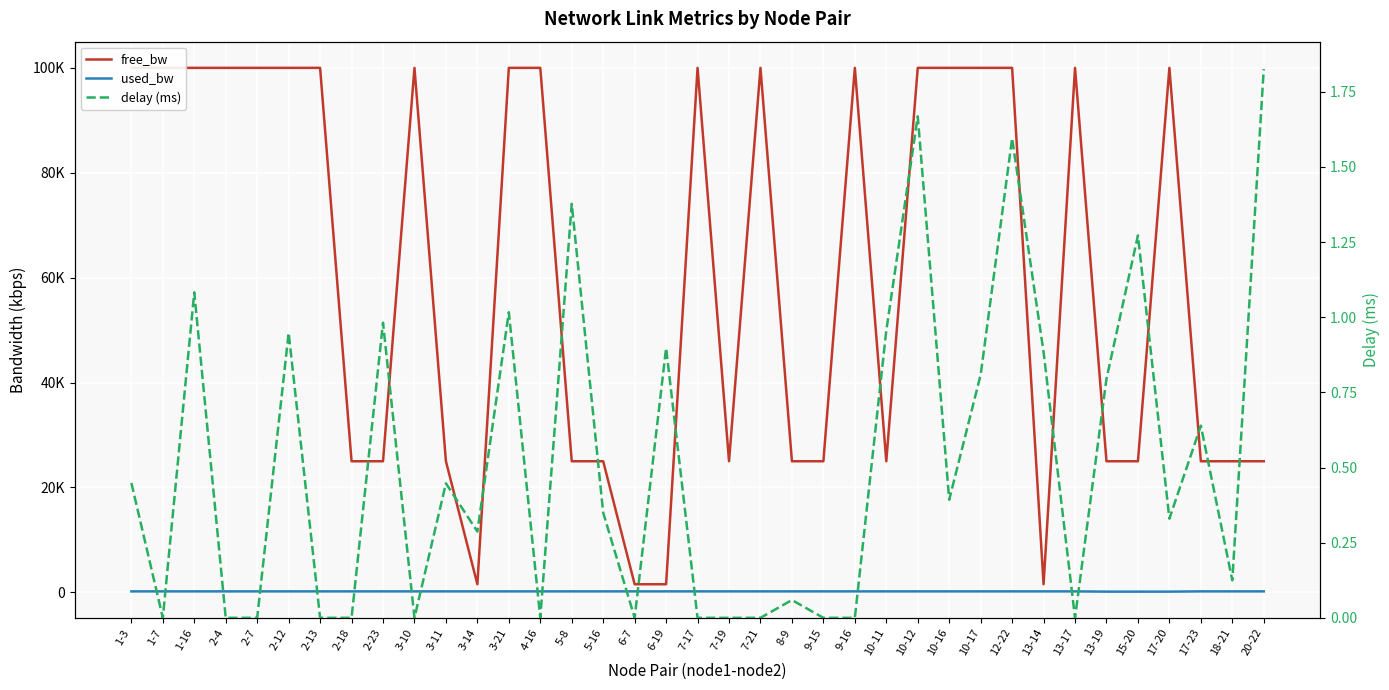

At 5-8, list the series in order from smallest to largest.

delay (ms), used_bw, free_bw